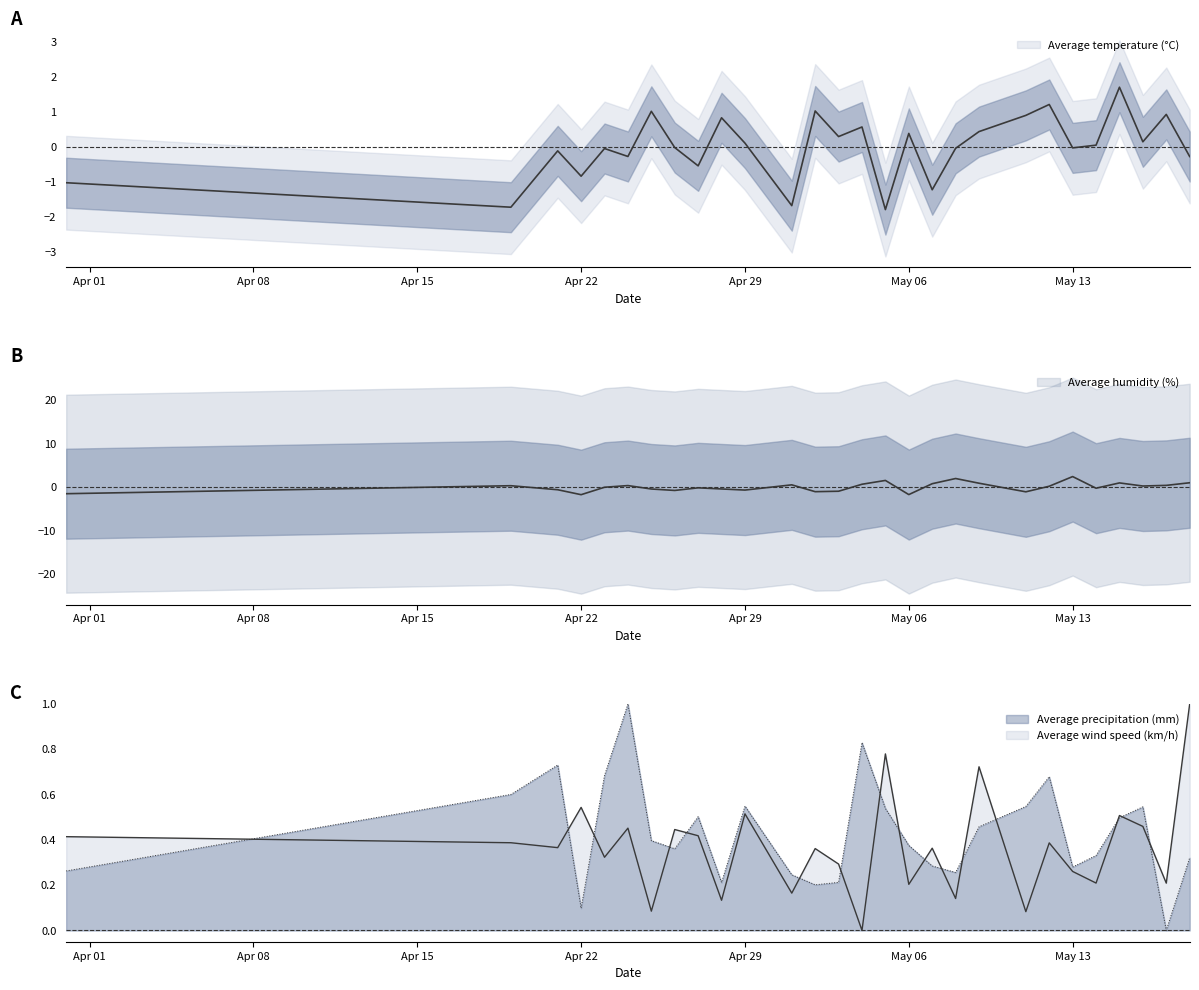

What is the approximate value of Average temperature (°C) at Apr 29?

0.1